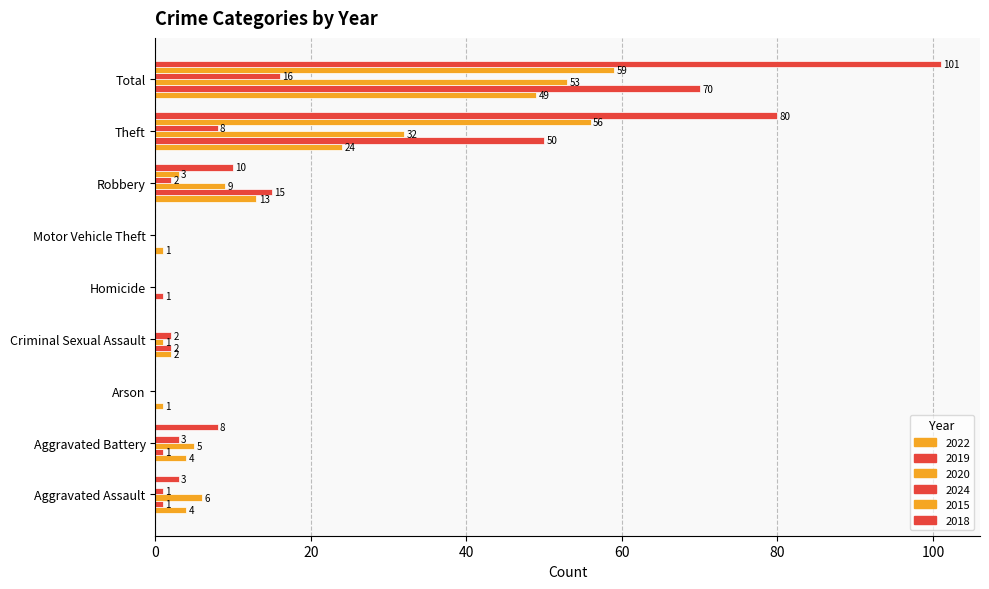

List the labels in order of 2020 value, smallest first.

Arson, Homicide, Motor Vehicle Theft, Criminal Sexual Assault, Aggravated Battery, Aggravated Assault, Robbery, Theft, Total